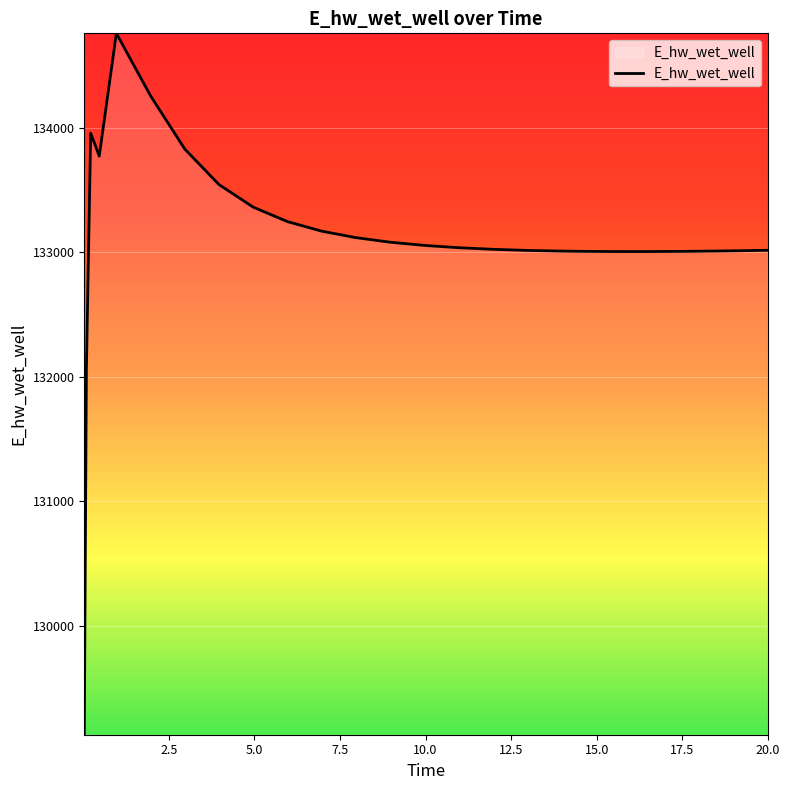

What is the difference between the maximum and minimum values?

5635.9